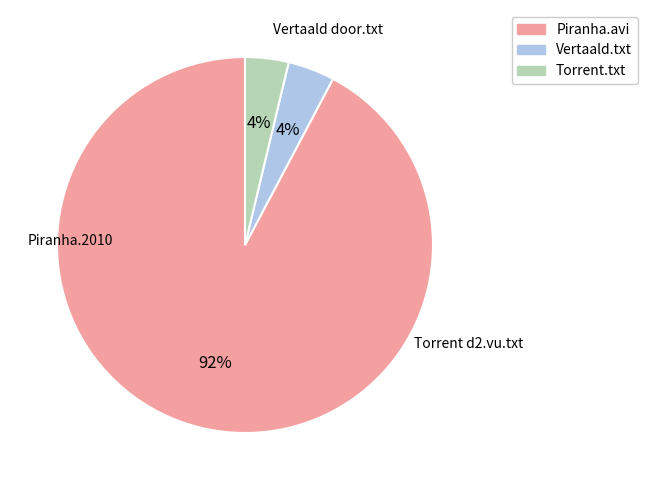

Is there a majority slice in this chart?

Yes